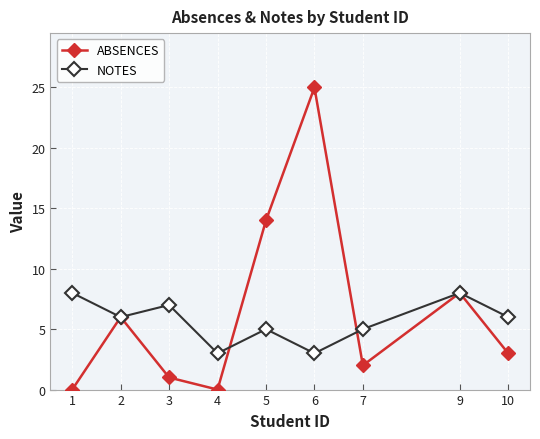

What is the total value across all series at 5?

19